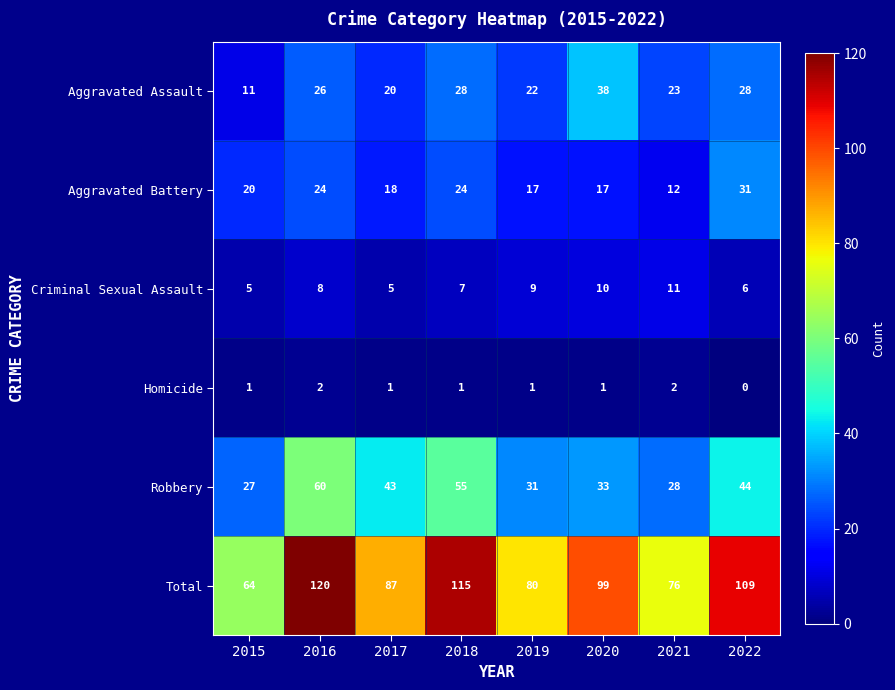

Which series has the largest total across all categories?

Total